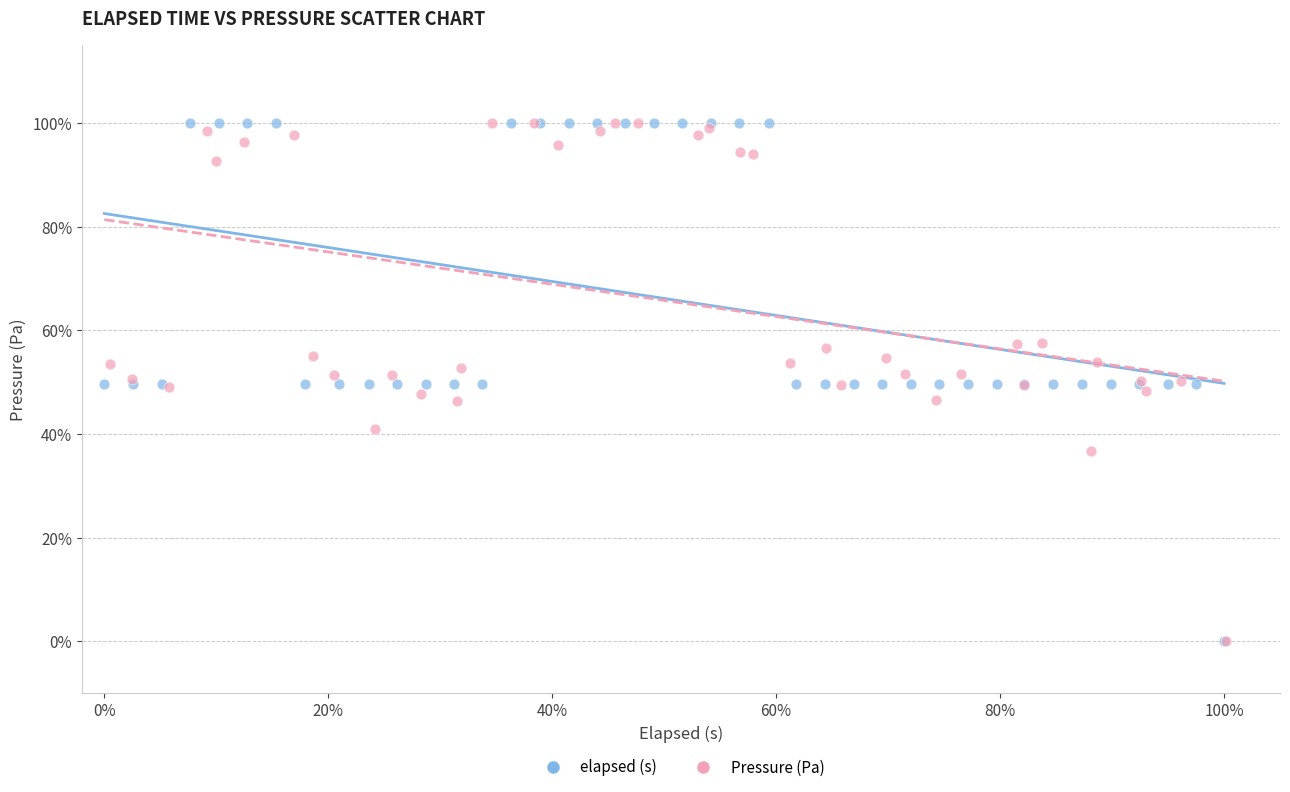

What are all the series names shown in the legend?

elapsed (s), Pressure (Pa)